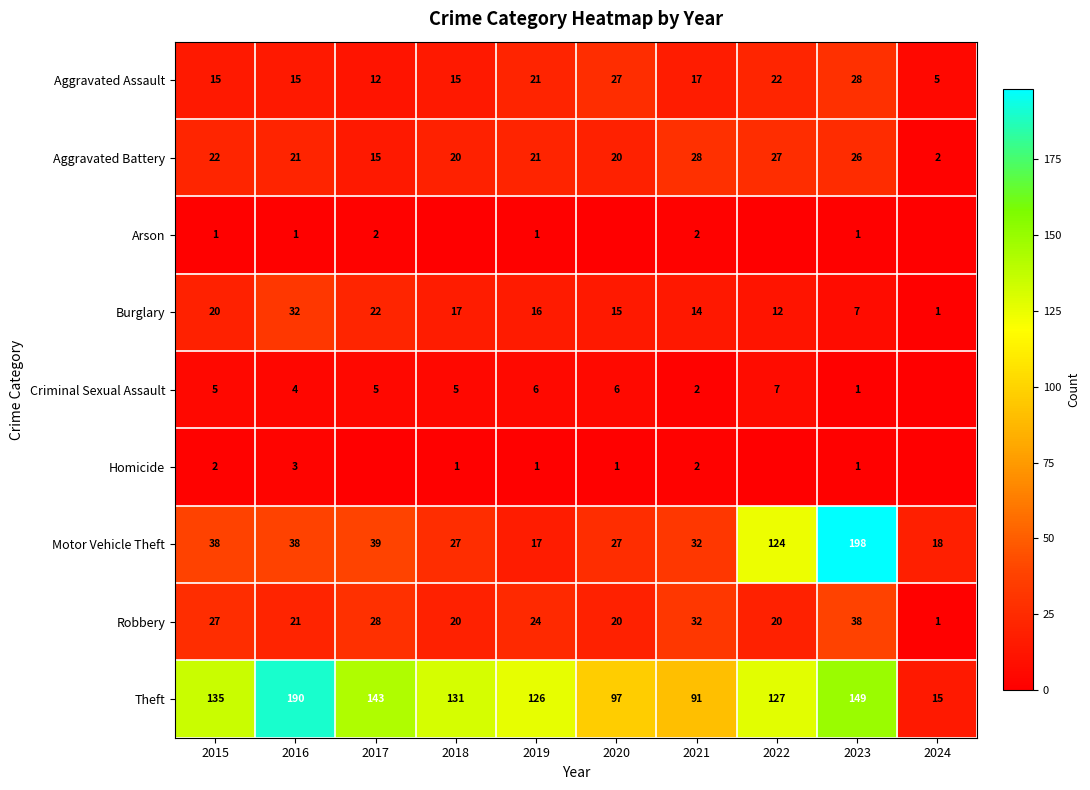

At how many categories does at least one series exceed 71?

9